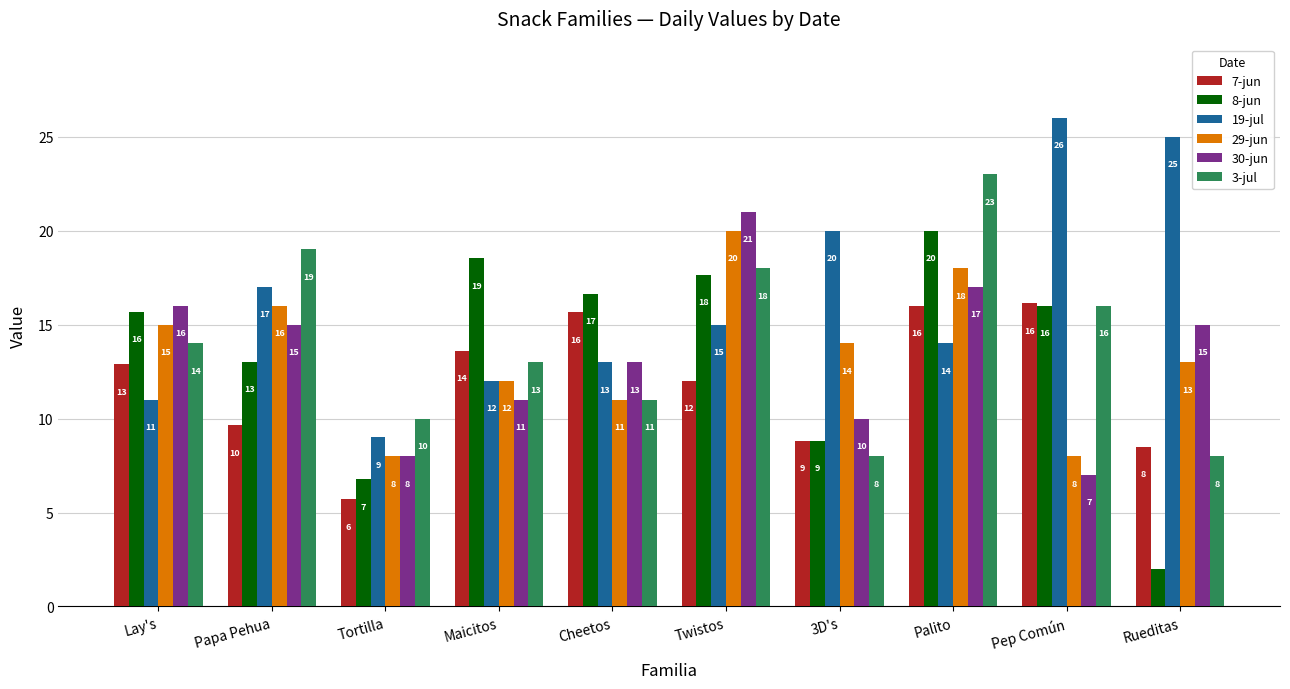

How many bars are there in each group?

6